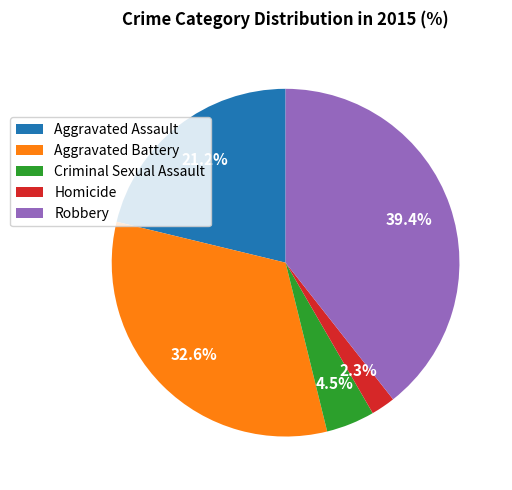

Does Robbery account for over 50% of the chart?

No